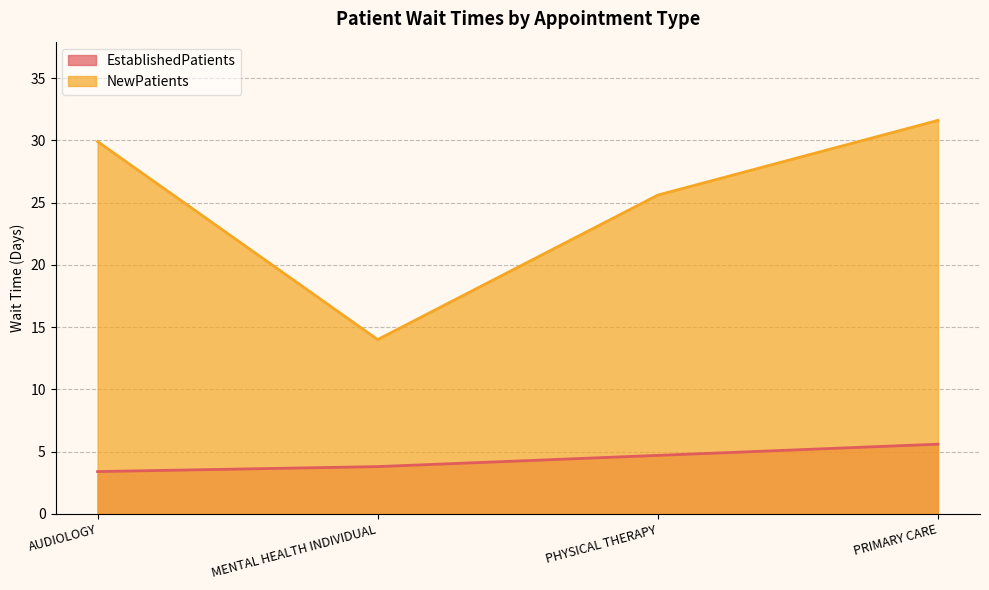

At which label is EstablishedPatients closest to 4?

MENTAL HEALTH INDIVIDUAL